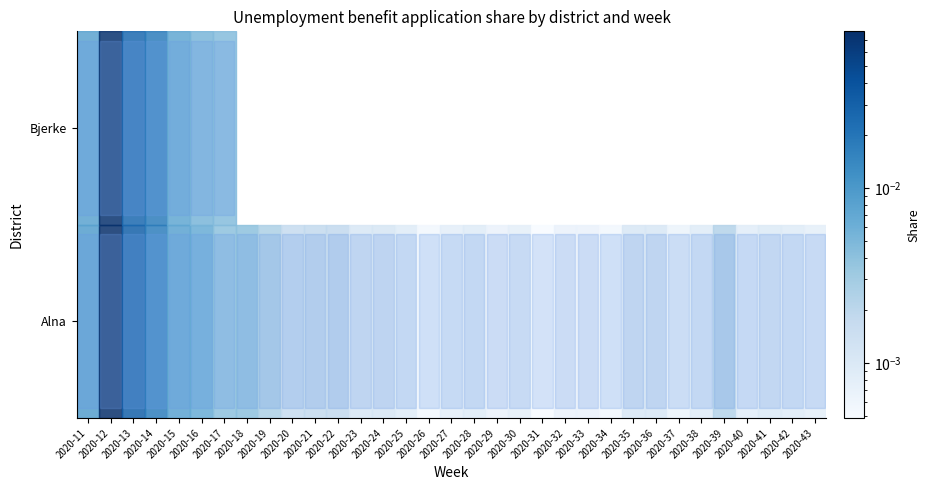

List the series in order of their peak value, highest first.

Alna, Bjerke